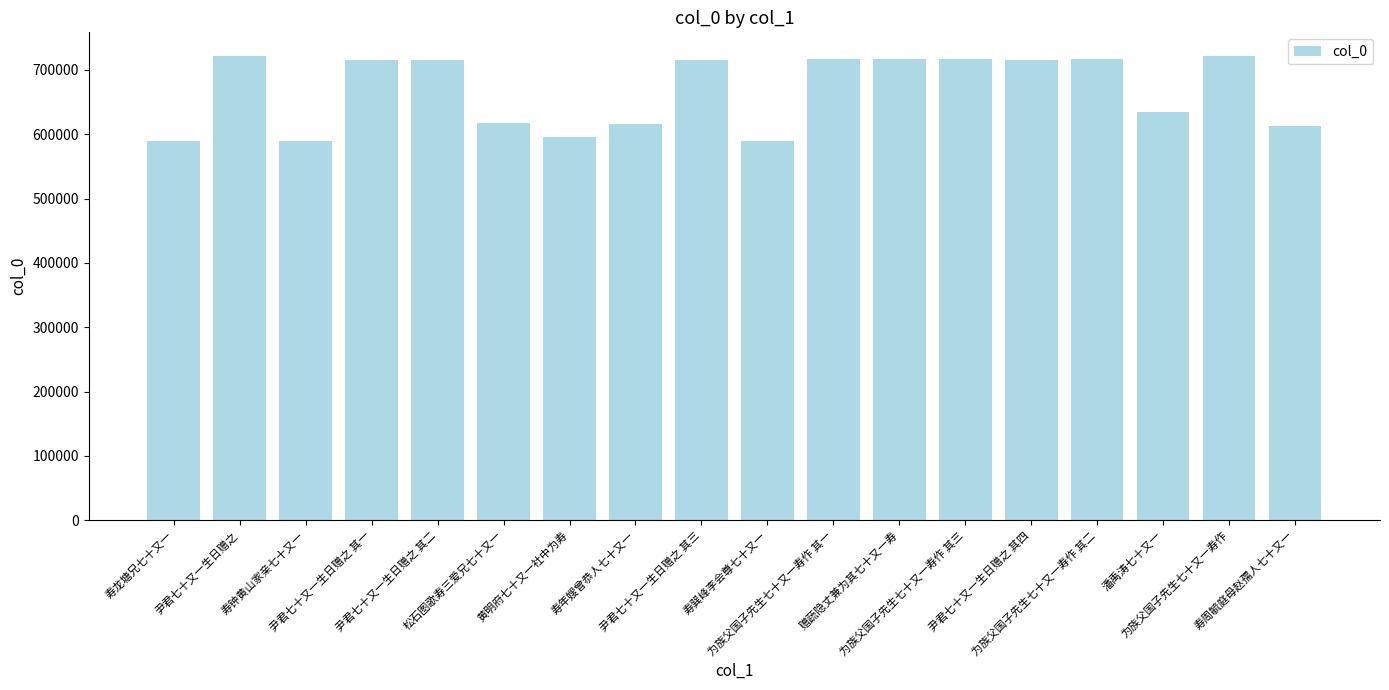

What is the value of the 5th bar from the left?

715337